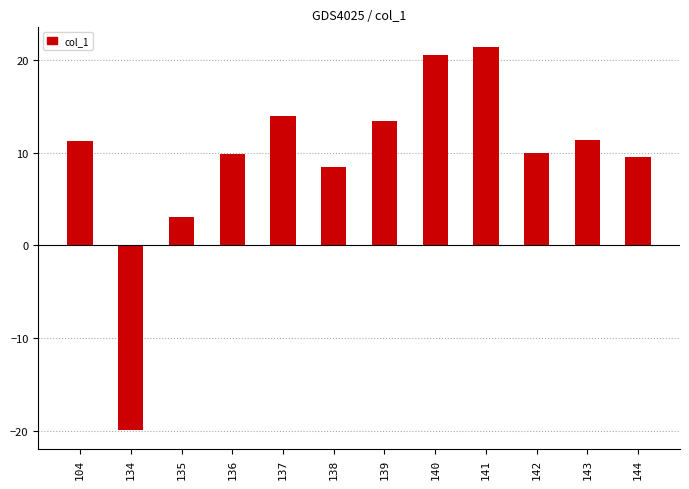

What is the value of the 11th bar from the left?

11.3